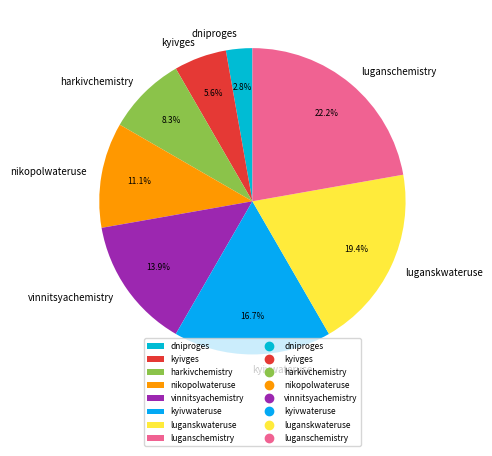

Which slice is the smallest?

dniproges